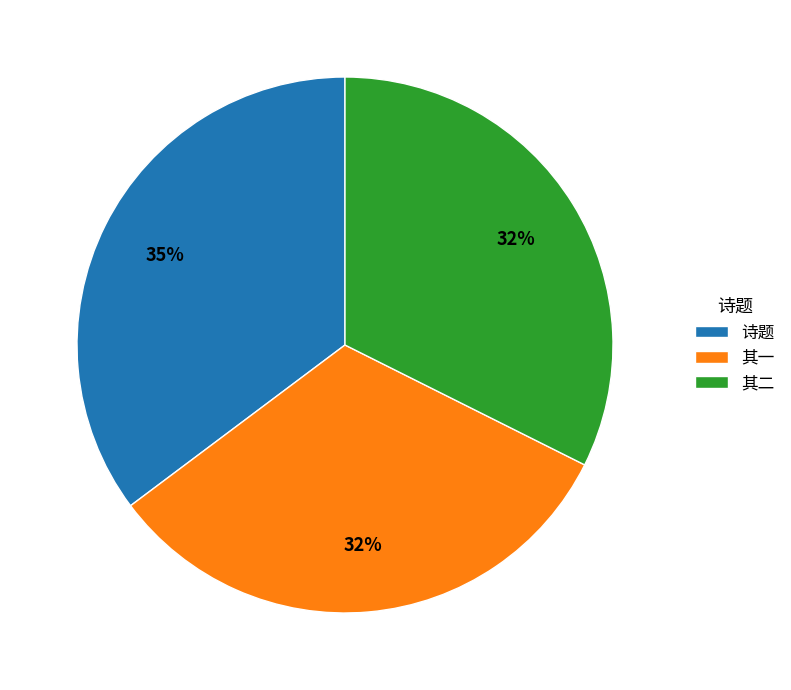

Is it true that 其二 is 32% of the pie?

True